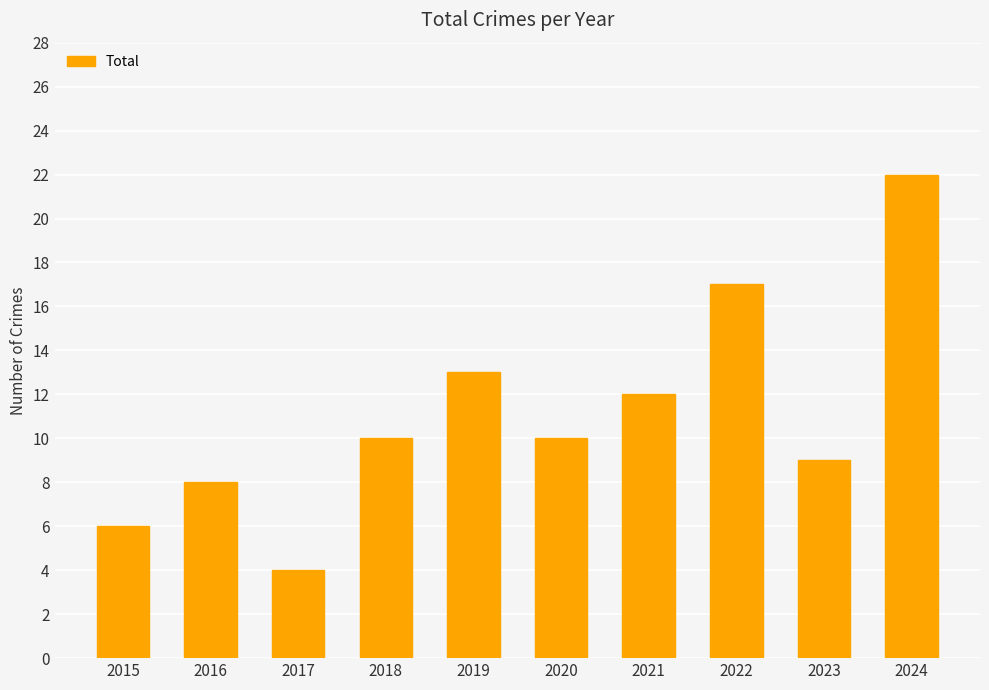

Is it true that the value at 2018 is 2?

False